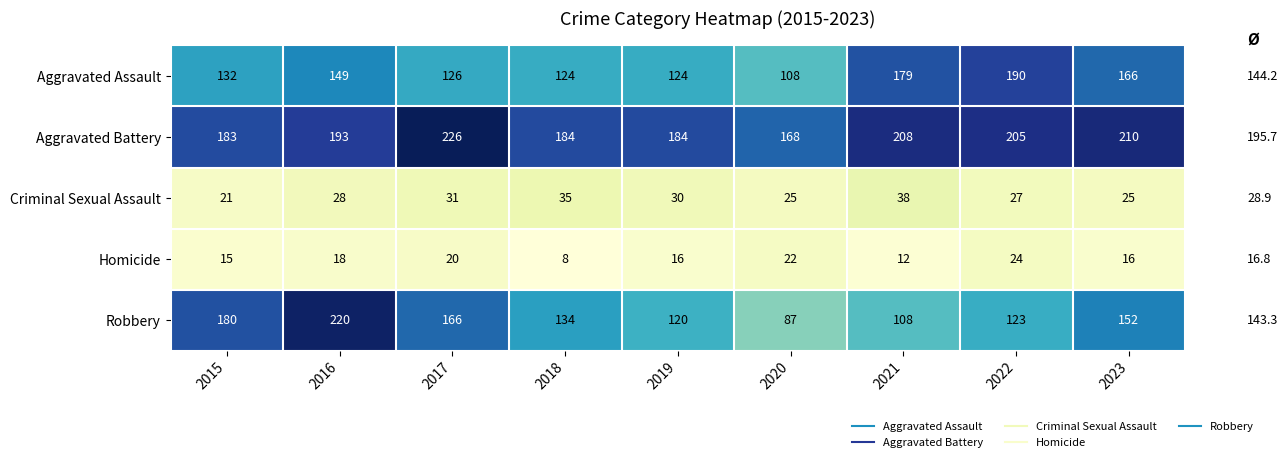

Which label corresponds to the largest value in the chart?

2017